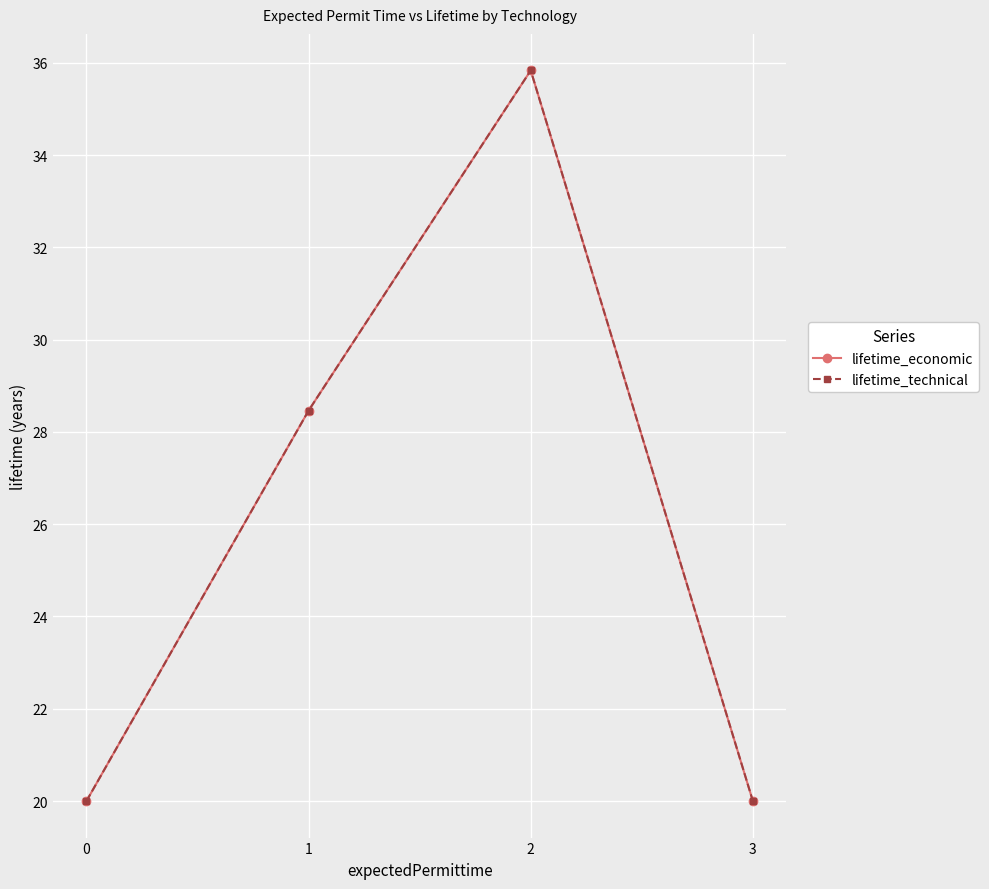

True or false: lifetime_technical has a value of 20.0 at 0.

True